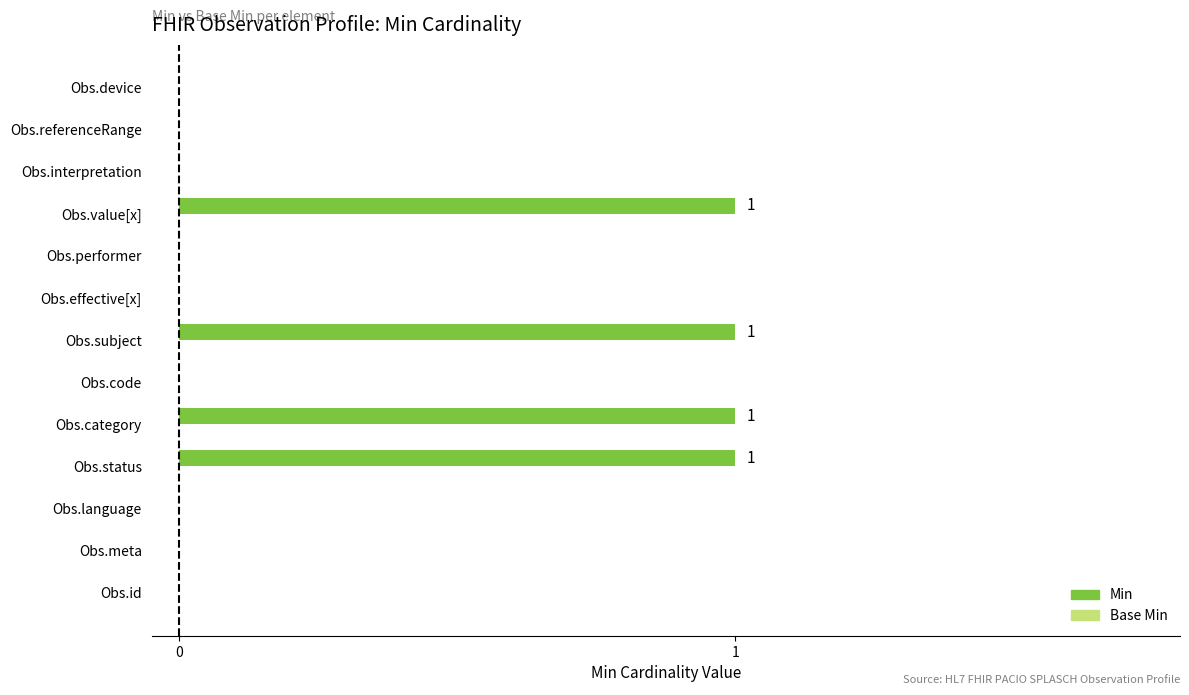

Between Obs.effective[x] and Obs.status, which is larger?

Obs.status